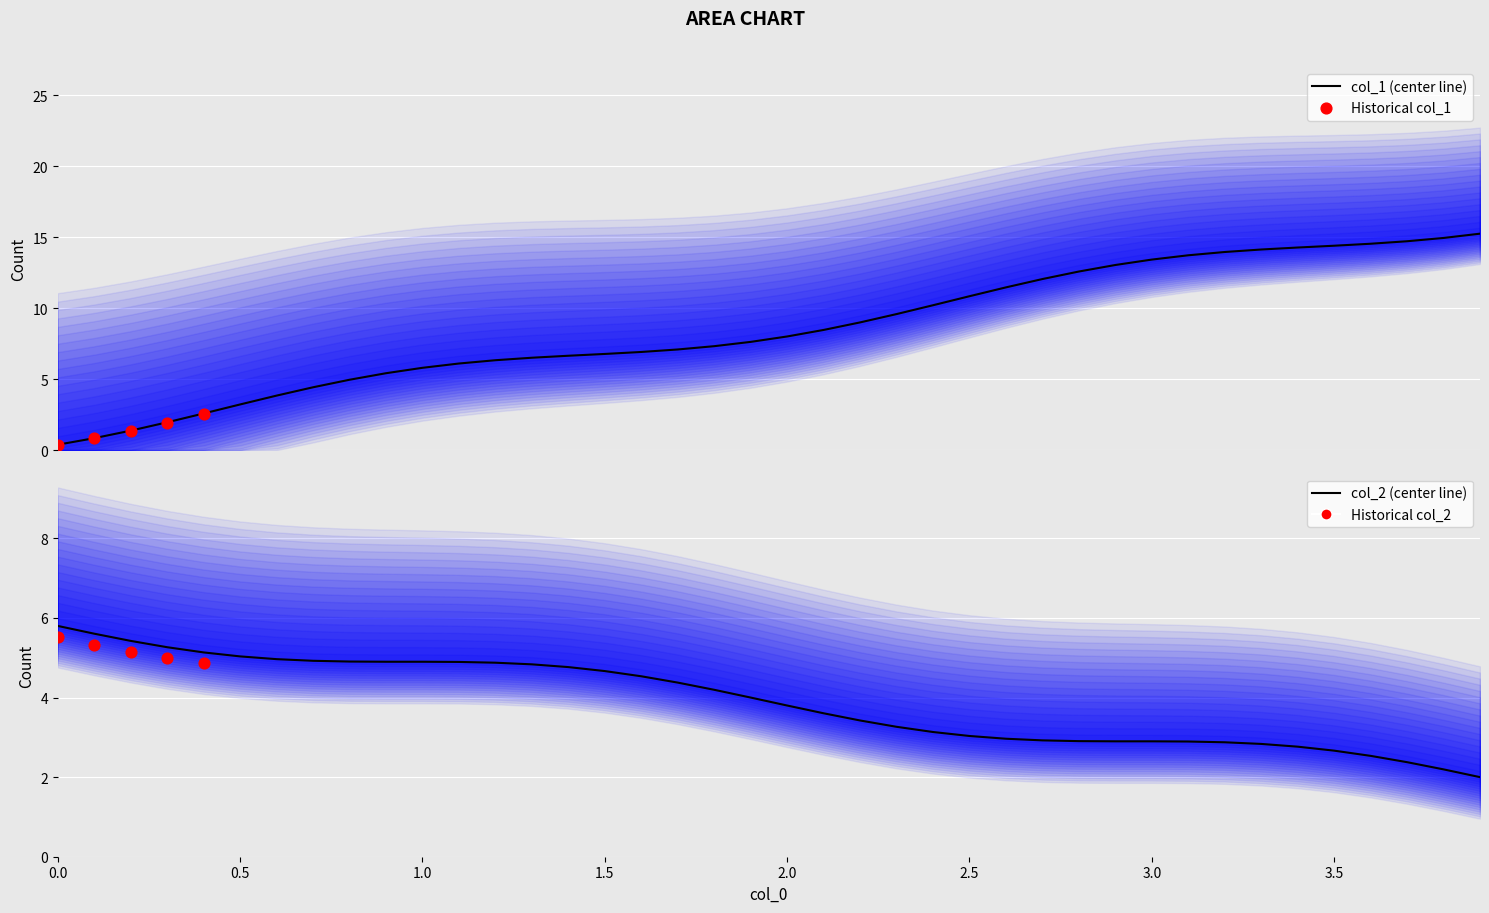

At how many categories does at least one series exceed 2?

40